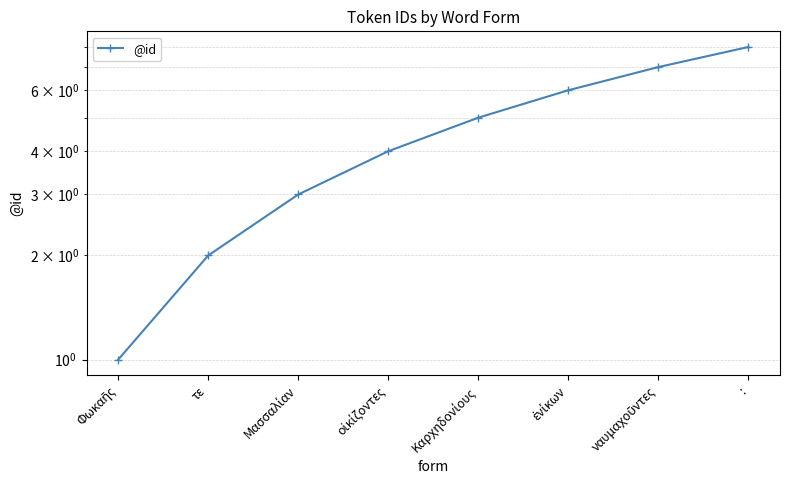

What is the approximate value at Μασσαλίαν?

3